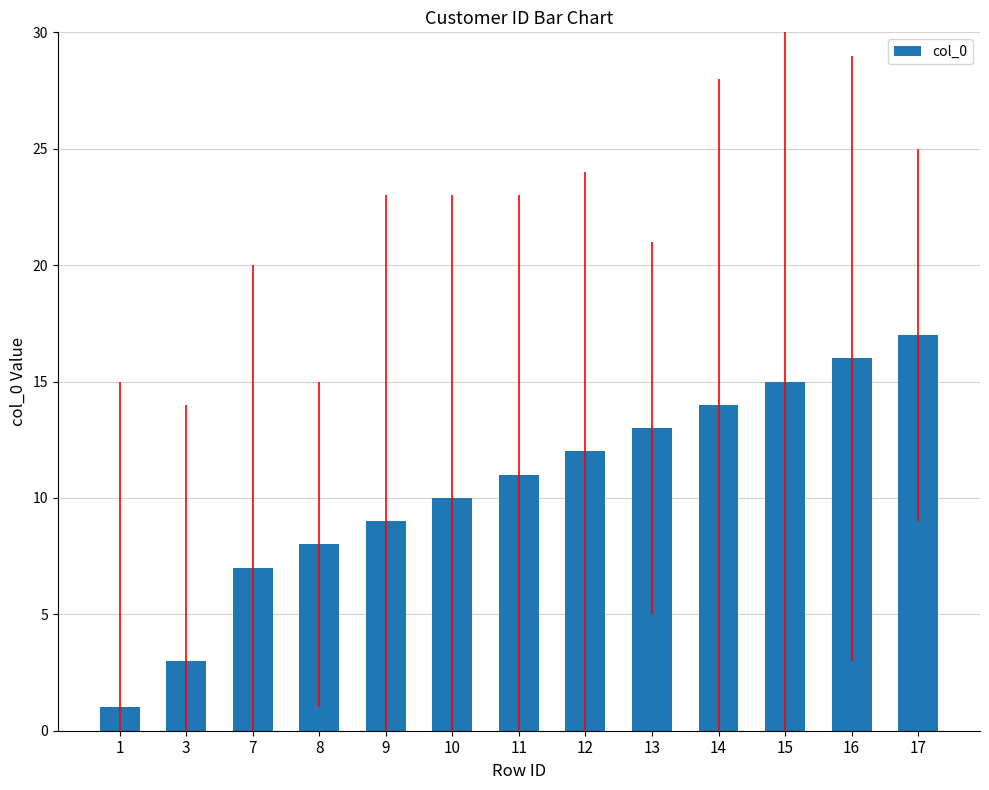

How many categories are shown in the chart?

13